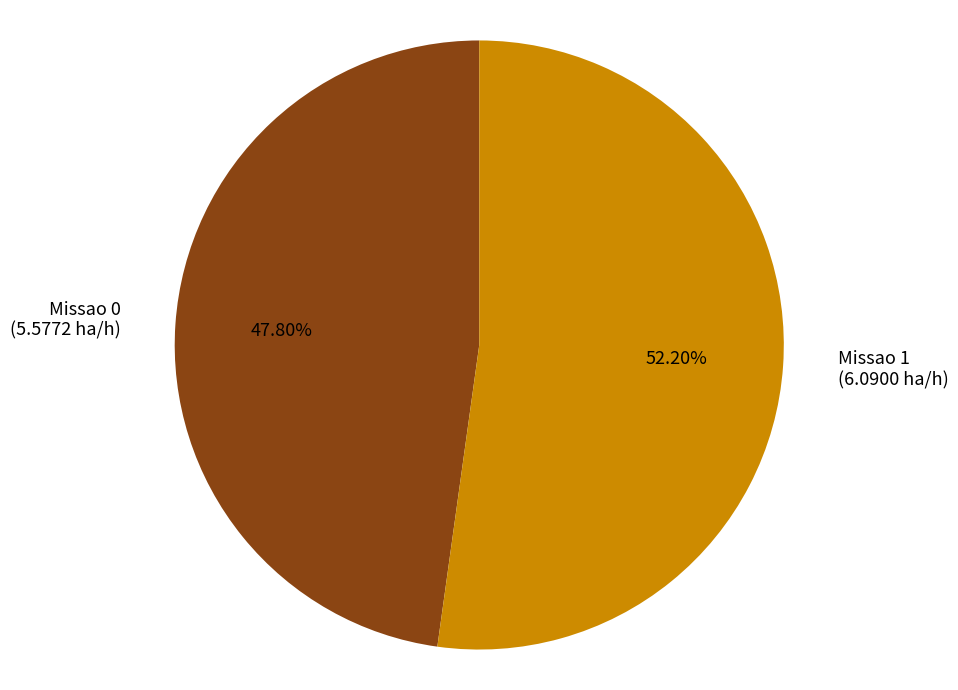

What percentage is the Missao 0 slice, to the nearest percent?

48%